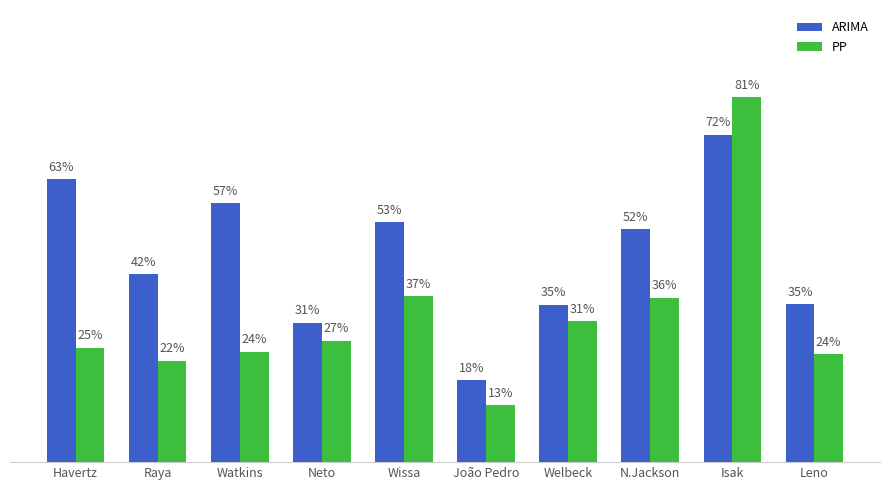

Are the bars grouped side by side (vs. stacked)?

Yes